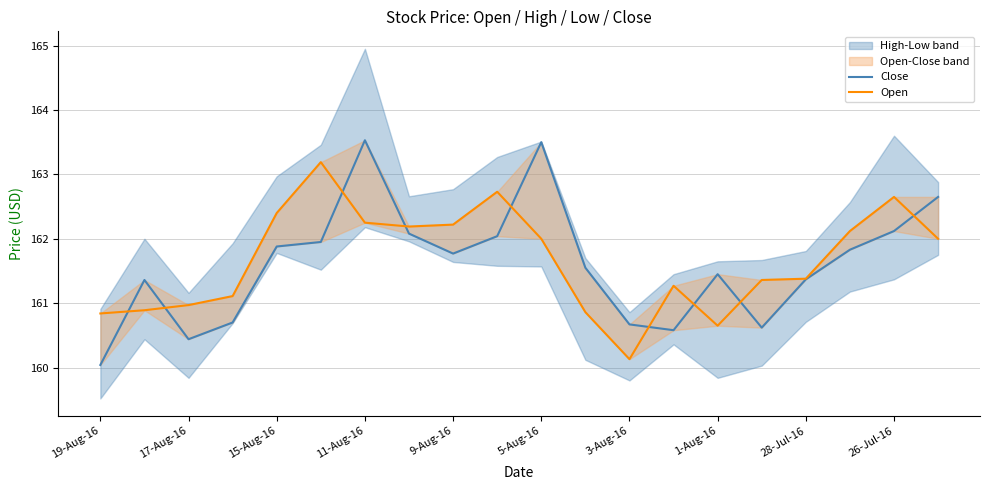

What is the minimum value for Open?

160.1